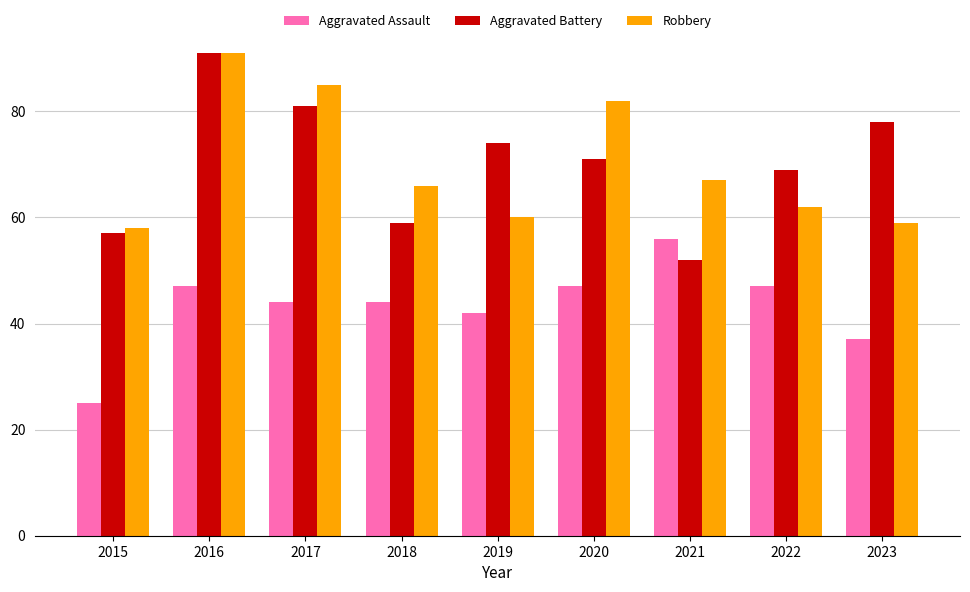

What are all the series names shown in the legend?

Aggravated Assault, Aggravated Battery, Robbery